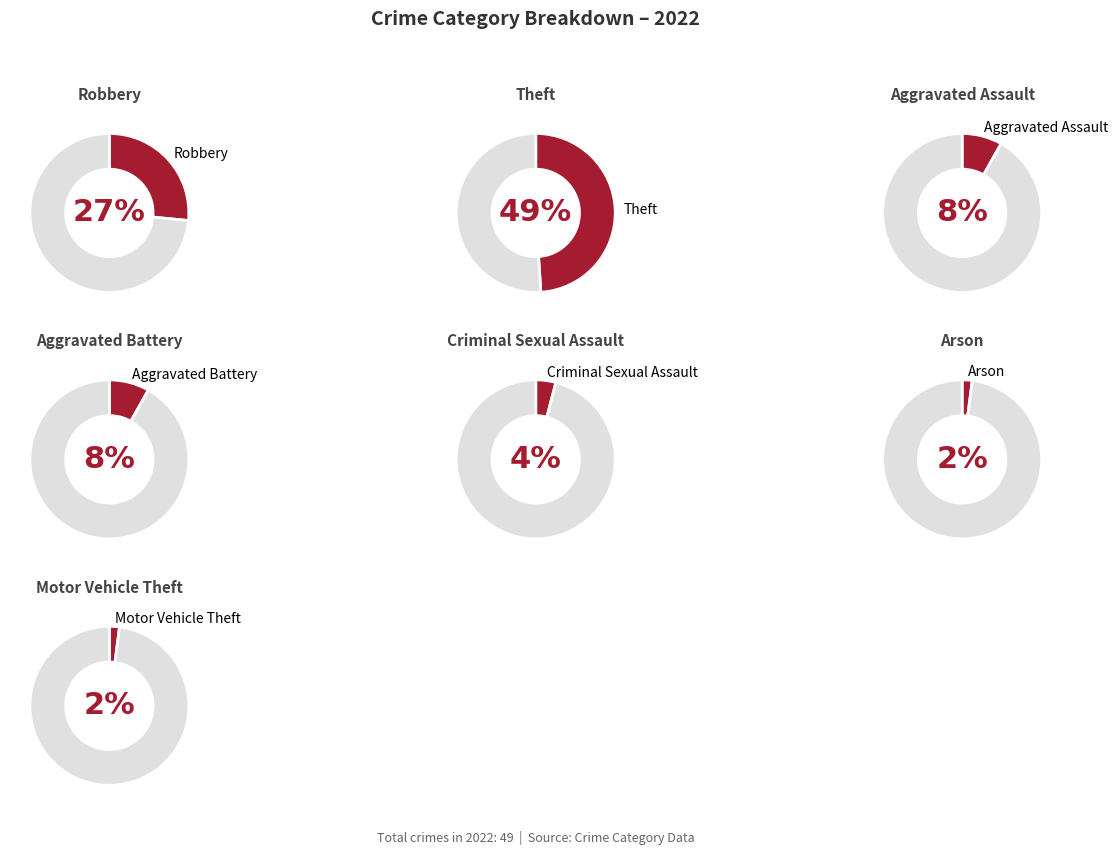

How much of the chart is everything except Aggravated Assault?

91.8%